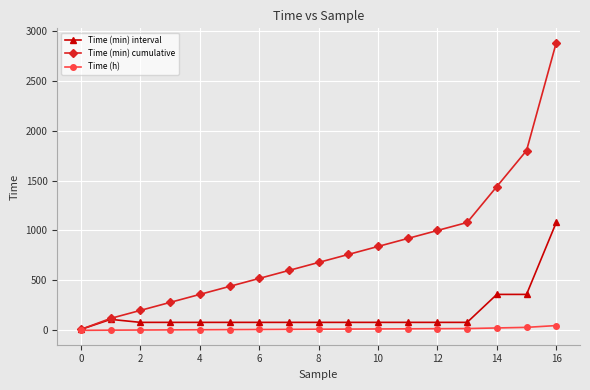

Count the number of categories in the chart.

17